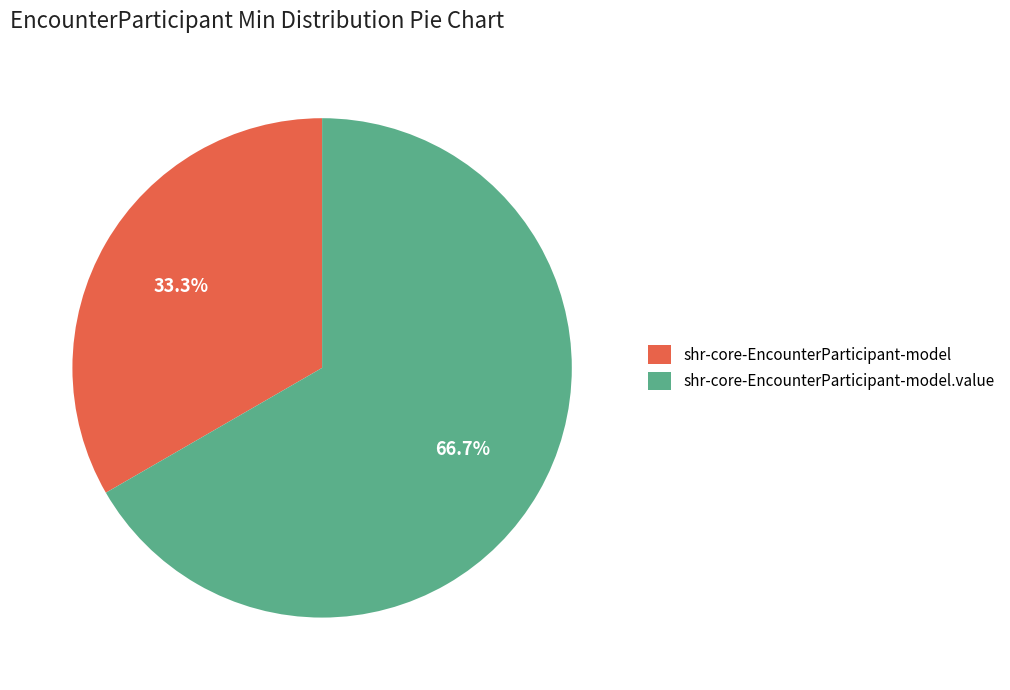

Count the number of slices in the pie.

2